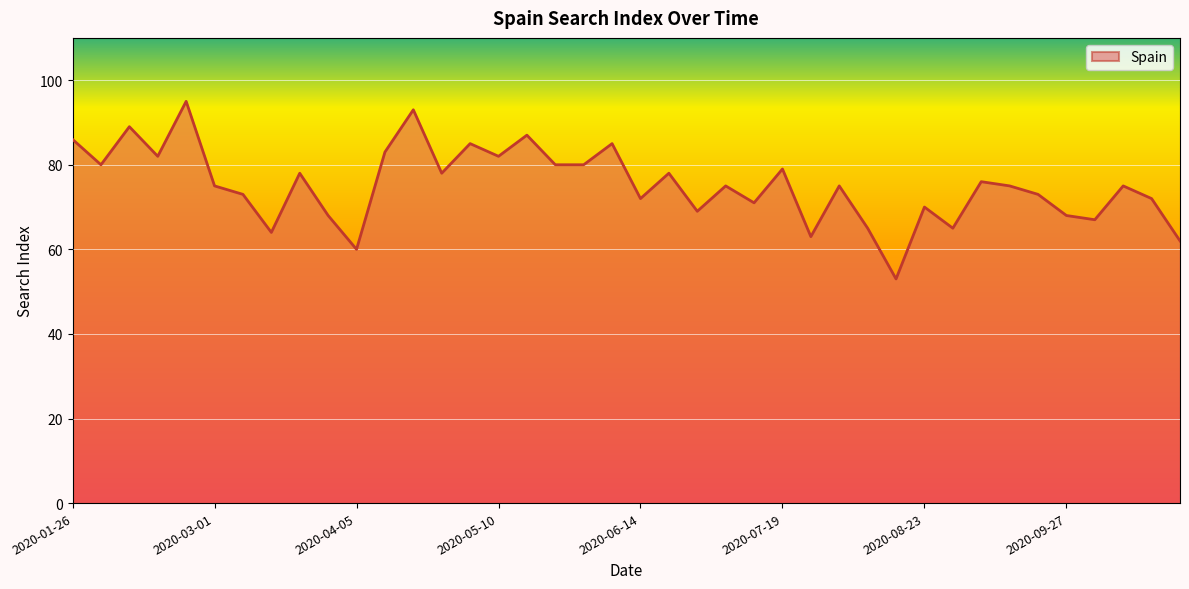

What is the smallest value displayed?

53